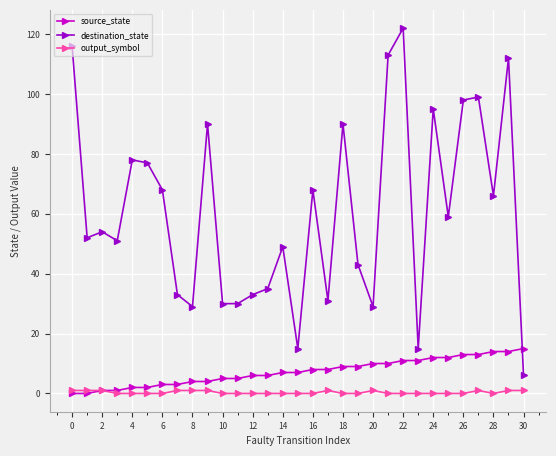

True or false: destination_state has more than 0 interior local peaks.

True